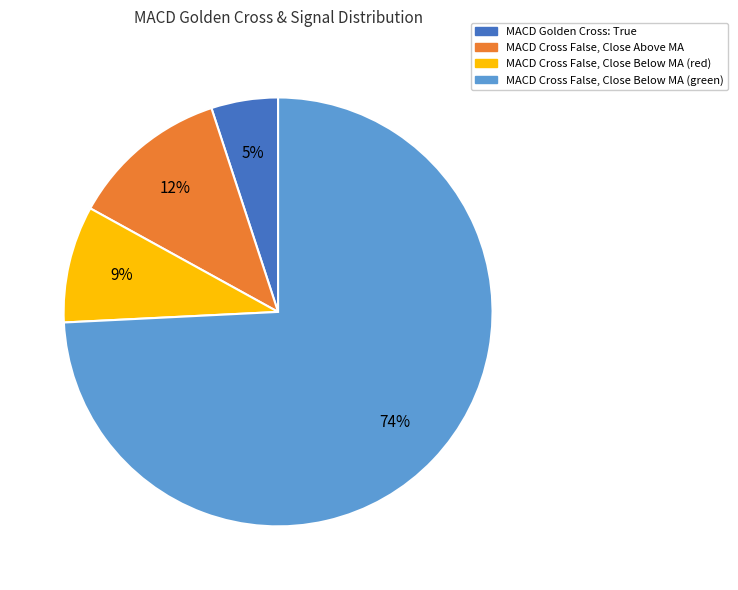

Rank the categories by value from highest to lowest.

MACD Cross False, Close Below MA (green), MACD Cross False, Close Above MA, MACD Cross False, Close Below MA (red), MACD Golden Cross: True